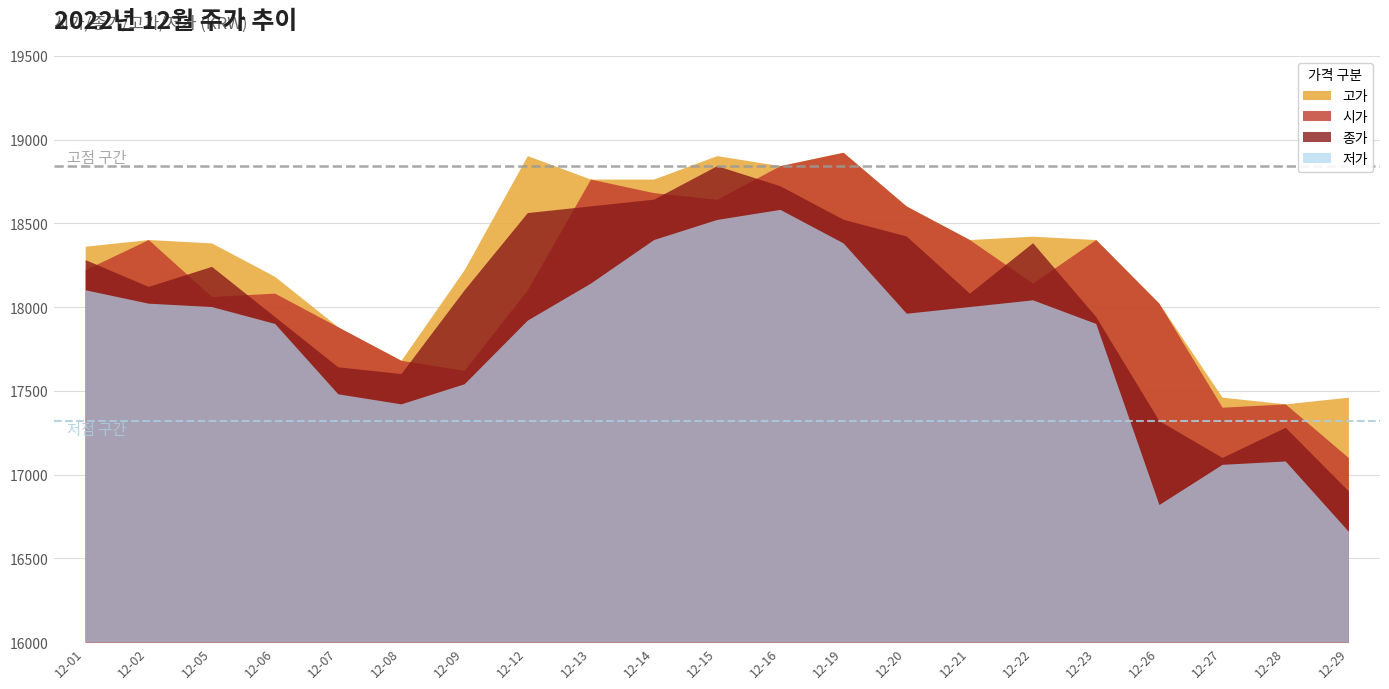

How many interior local peaks does the 저가 series have?

3